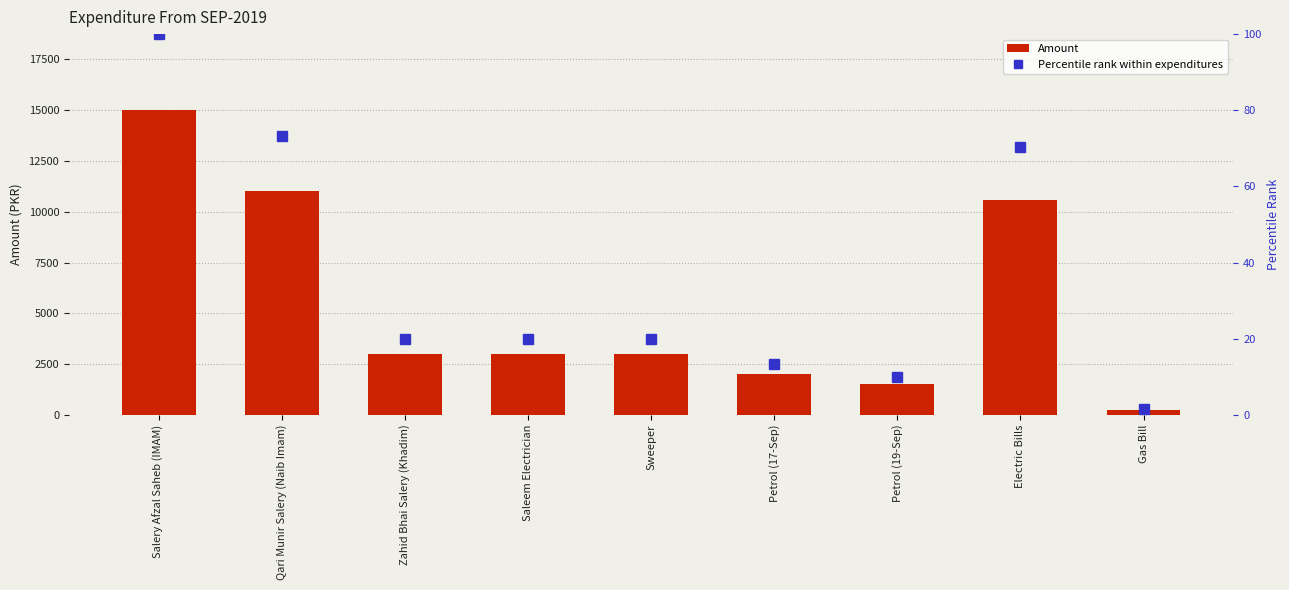

What is the value of the Amount bar at the 7th from the left?

1500